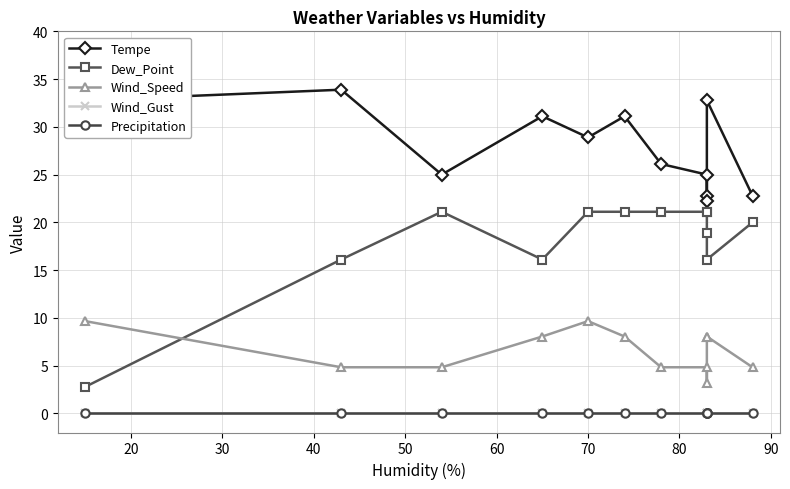

What is the spread (max minus min) of values at 60?

31.1